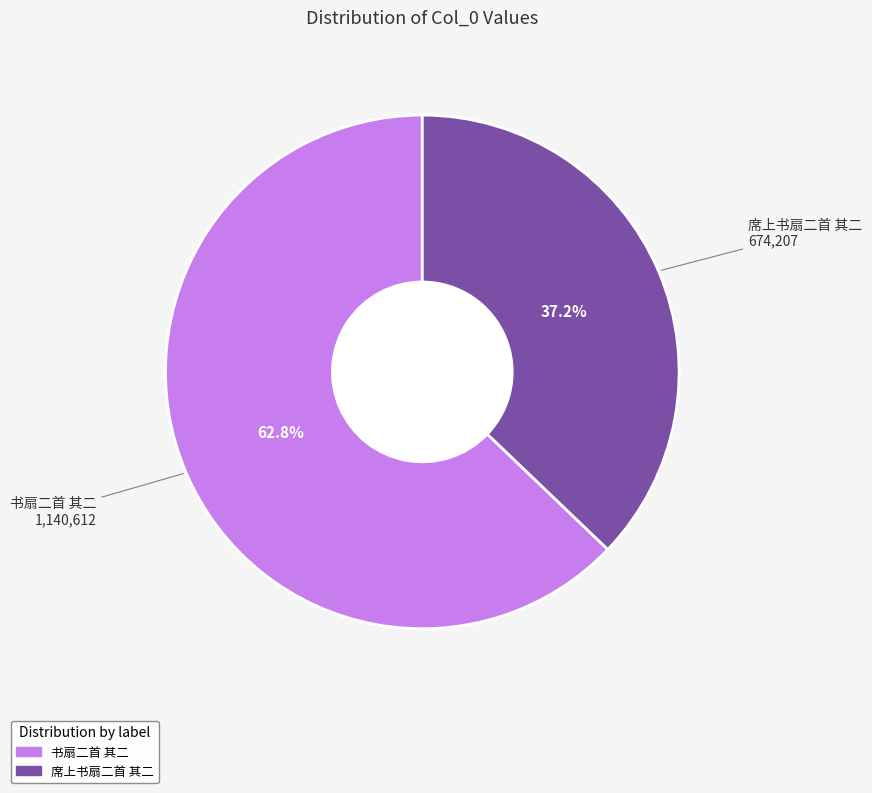

Which category has the smallest portion of the pie?

席上书扇二首 其二